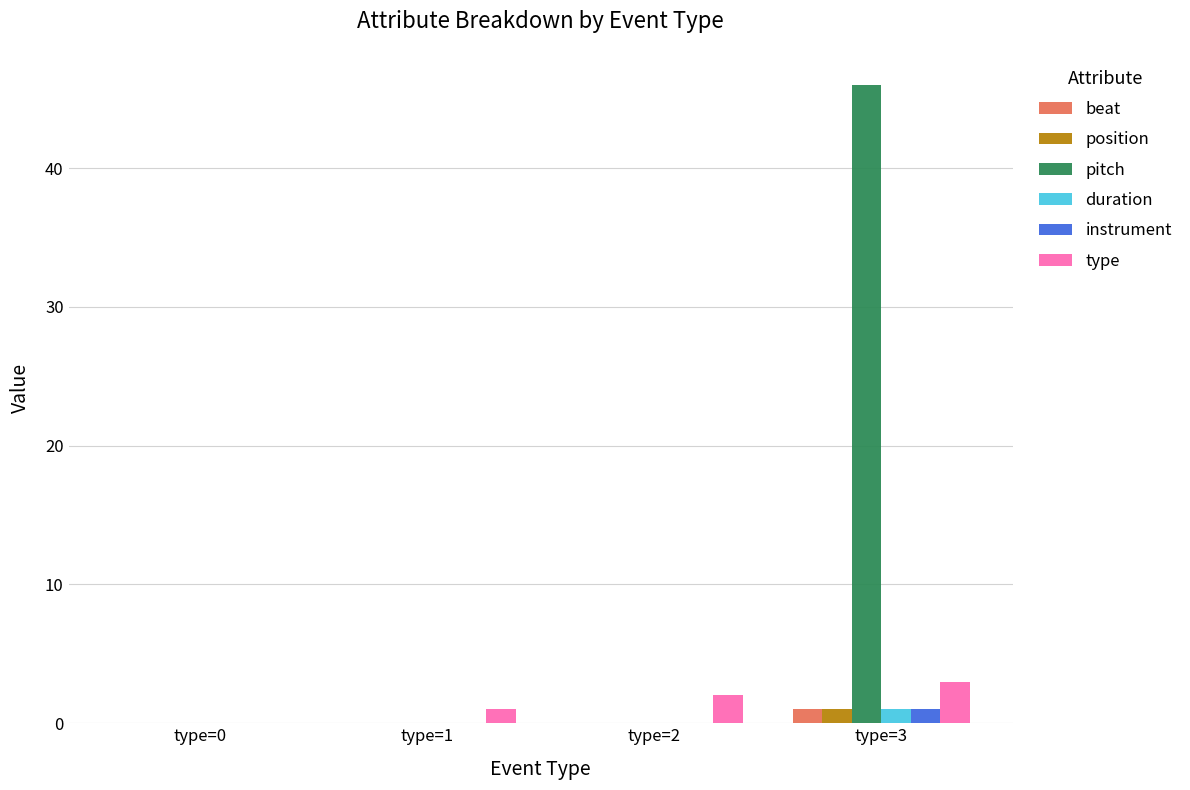

The value of beat at type=3 is 1. True or false?

True